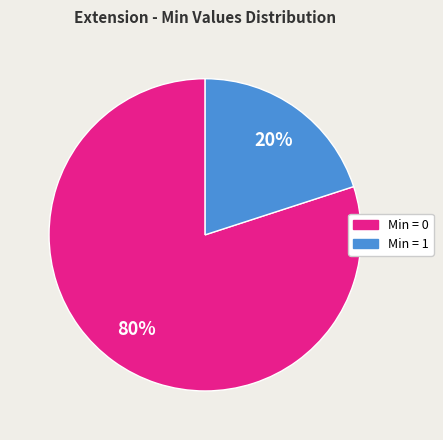

To the nearest percent, what is the average slice percentage?

50%